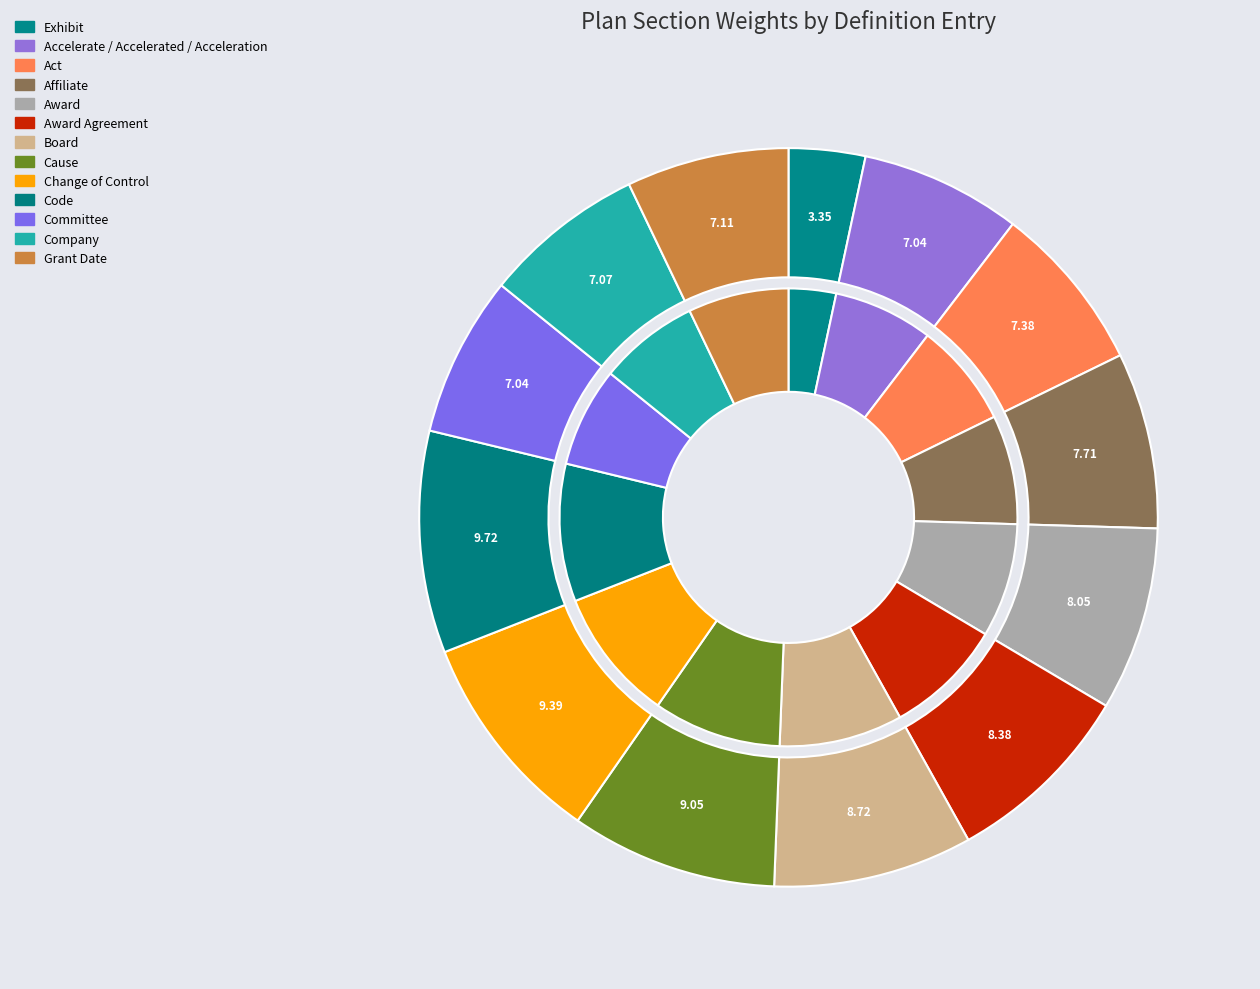

Is it true that Code is 19% of the pie?

False